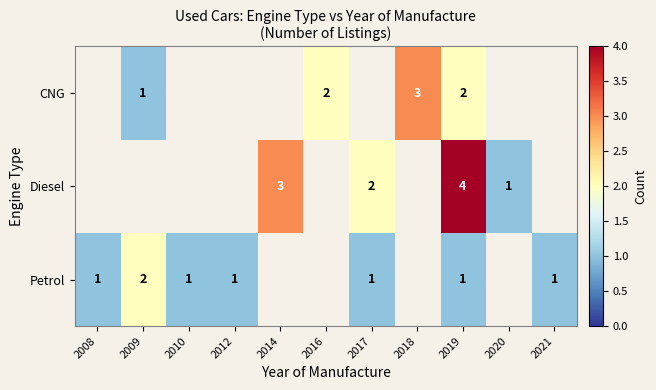

At which category is the sum across all series the highest?

2019